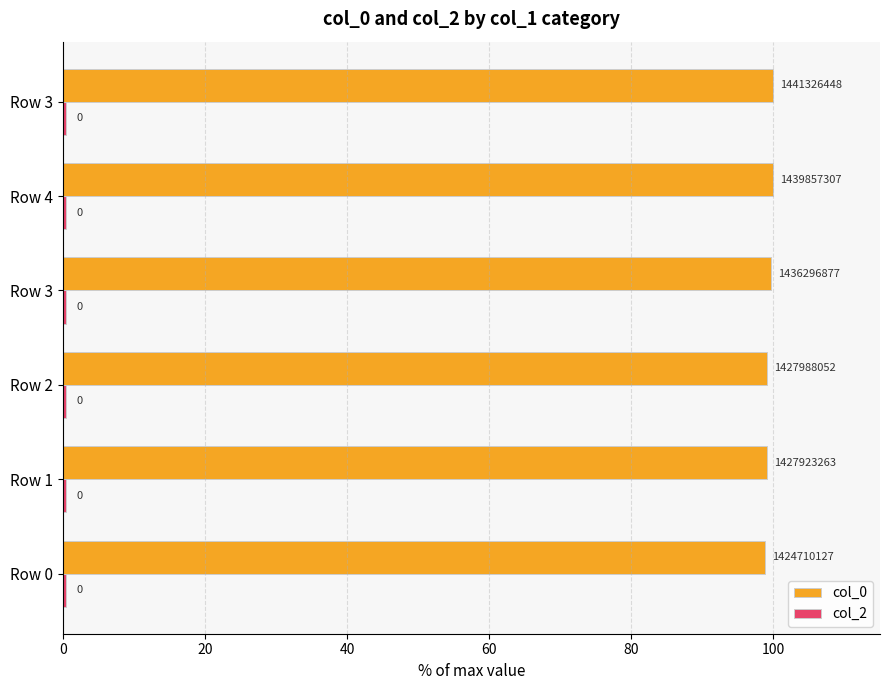

Count the number of data series in this chart.

2